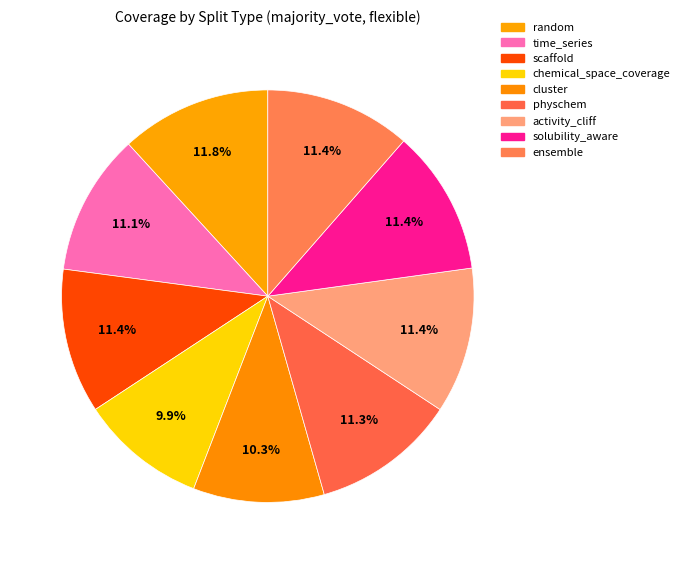

How many slices are in this pie chart?

9